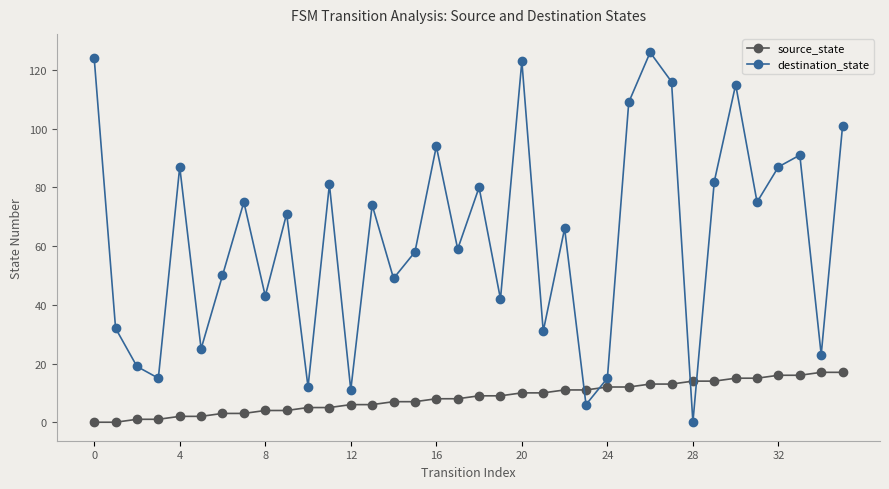

What is the highest value of the destination_state series?

126